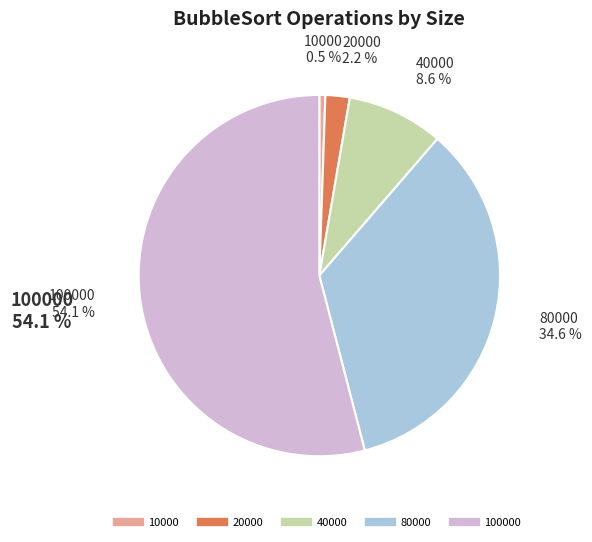

Is there a majority slice in this chart?

Yes